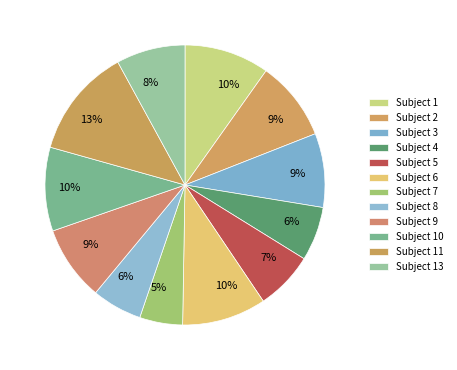

How many slices are in this pie chart?

12